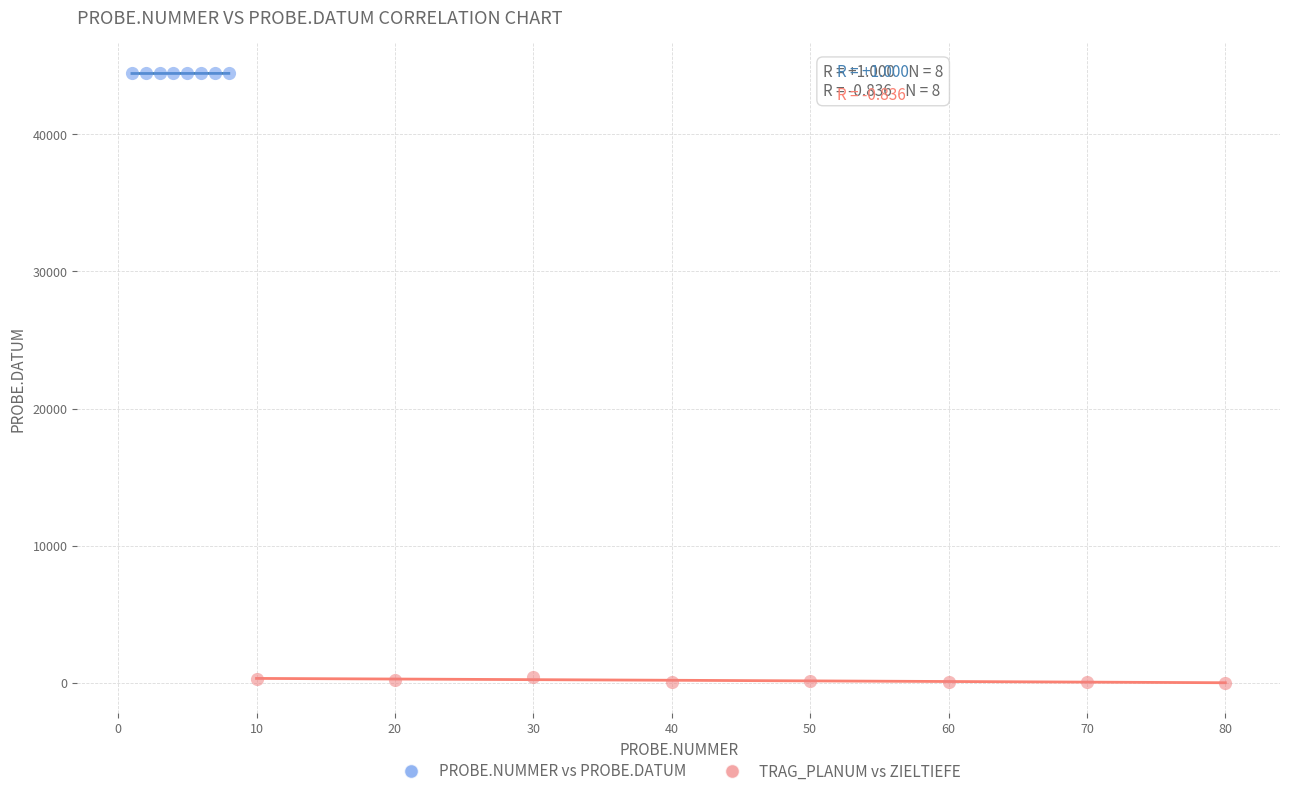

Which series reaches the maximum Y coordinate?

PROBE.NUMMER vs PROBE.DATUM